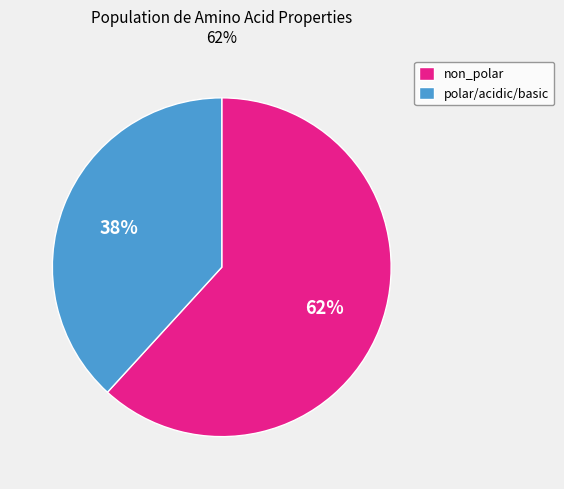

Combined, do non_polar and polar/acidic/basic account for over 50%?

Yes